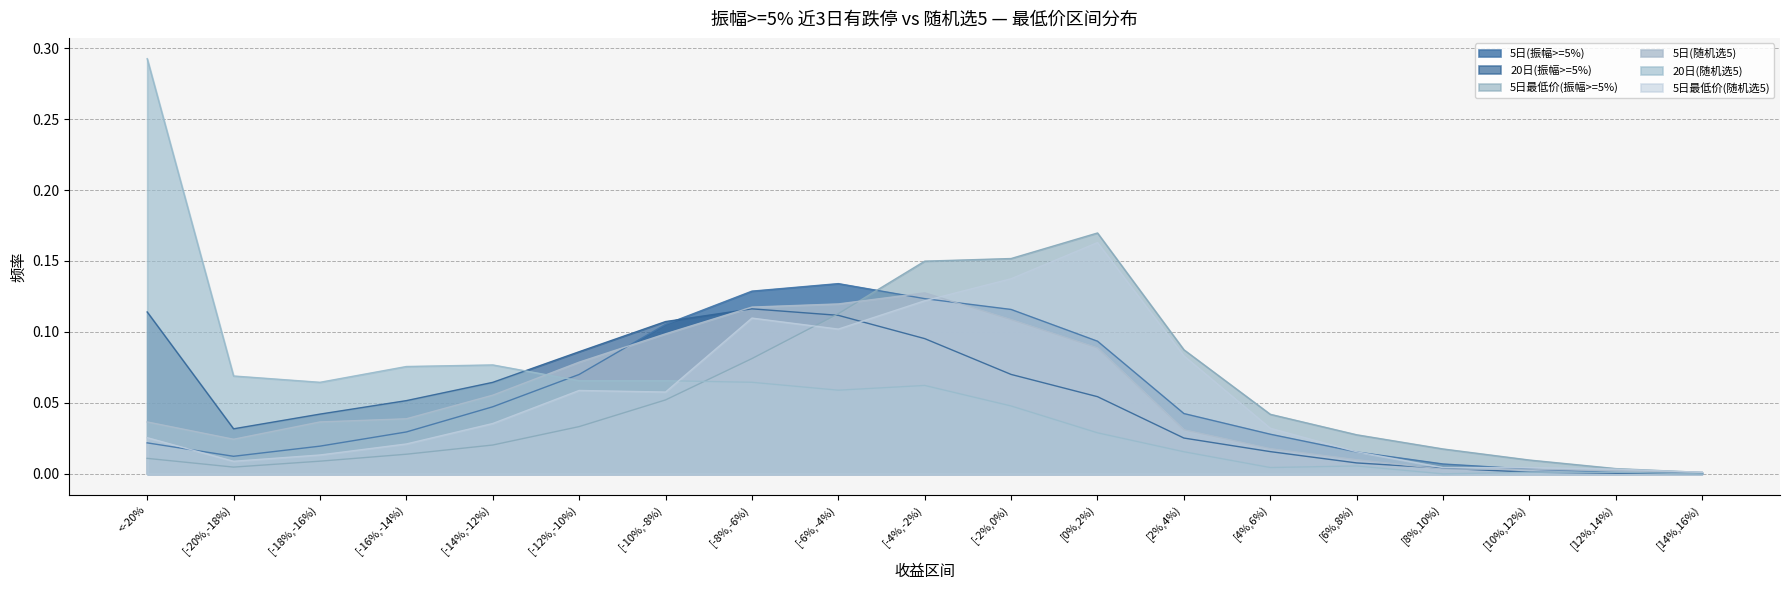

List the labels in order of 5日最低价(振幅>=5%) value, smallest first.

[14%,16%), [12%,14%), [-20%,-18%), [-18%,-16%), [10%,12%), <-20%, [-16%,-14%), [8%,10%), [-14%,-12%), [6%,8%), [-12%,-10%), [4%,6%), [-10%,-8%), [-8%,-6%), [2%,4%), [-6%,-4%), [-4%,-2%), [-2%,0%), [0%,2%)